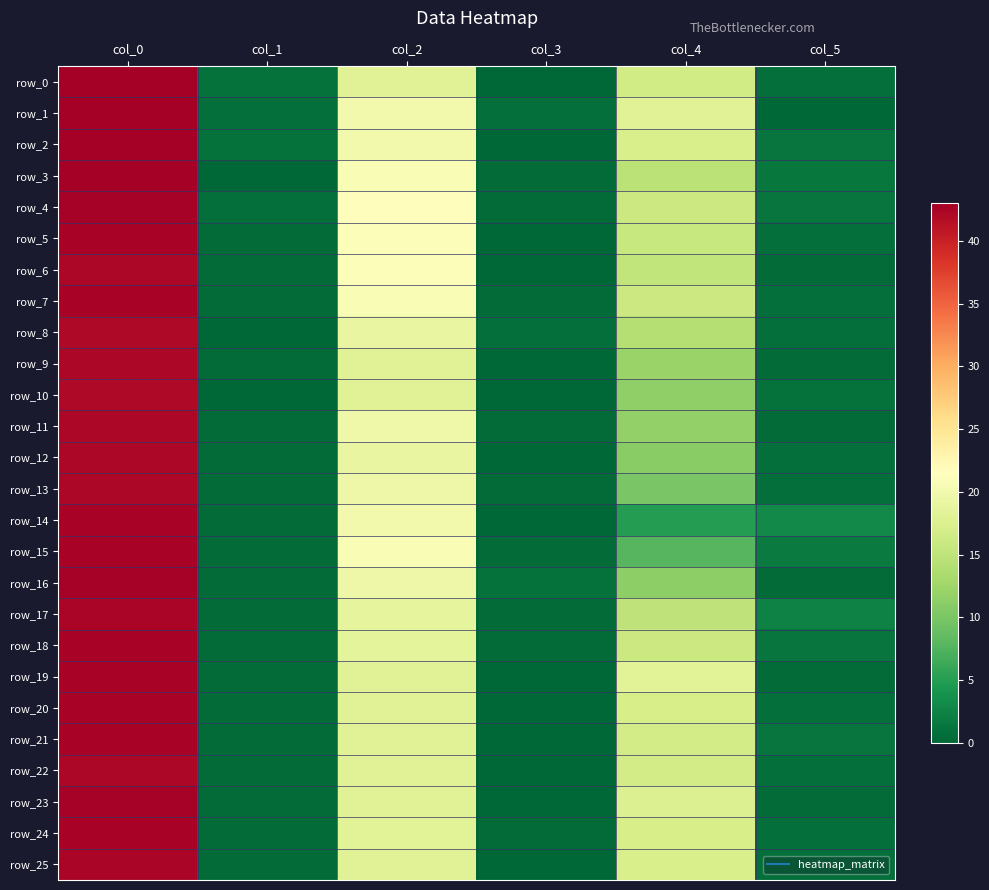

At which category is the sum across all series the highest?

col_0